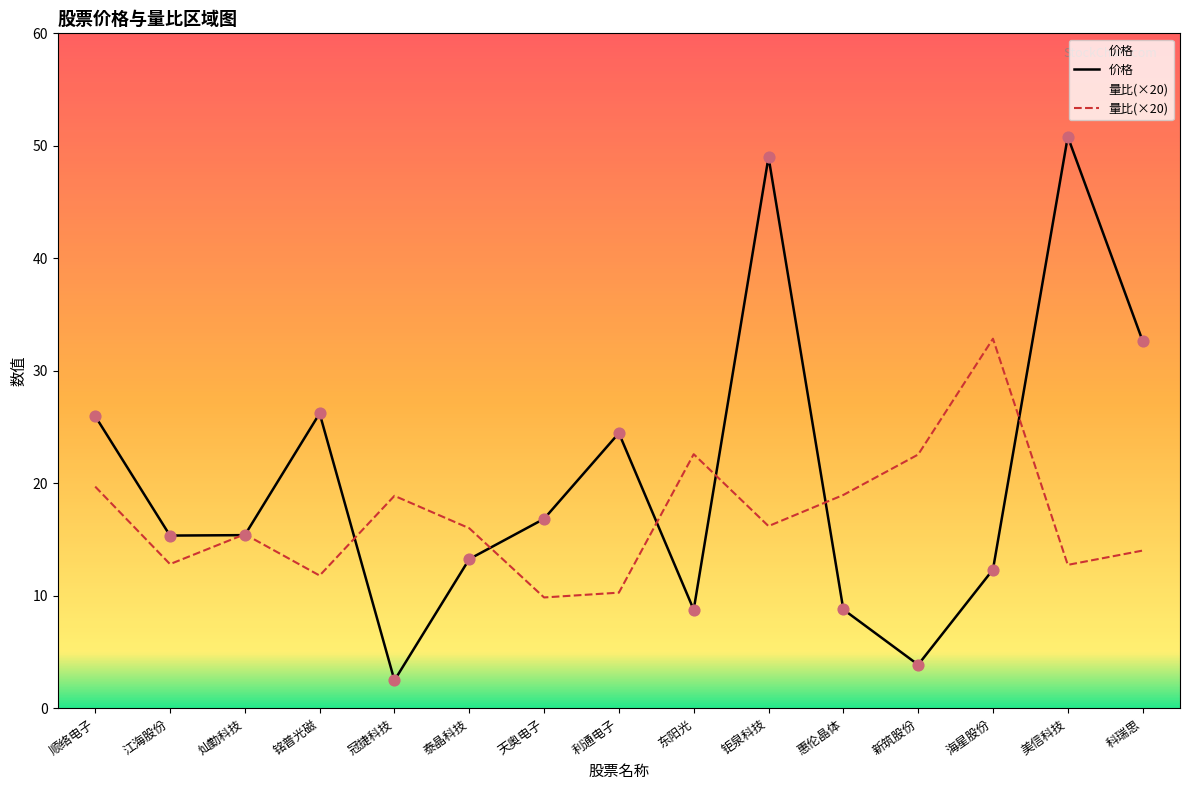

Which series reaches the maximum Y coordinate?

价格